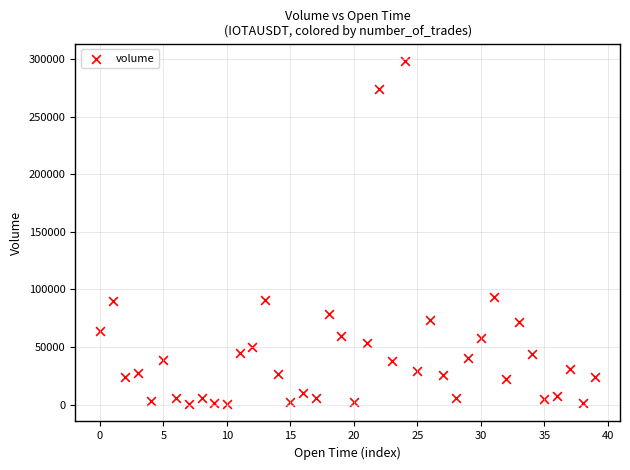

What is the range of Y values (max minus min)?

298191.8